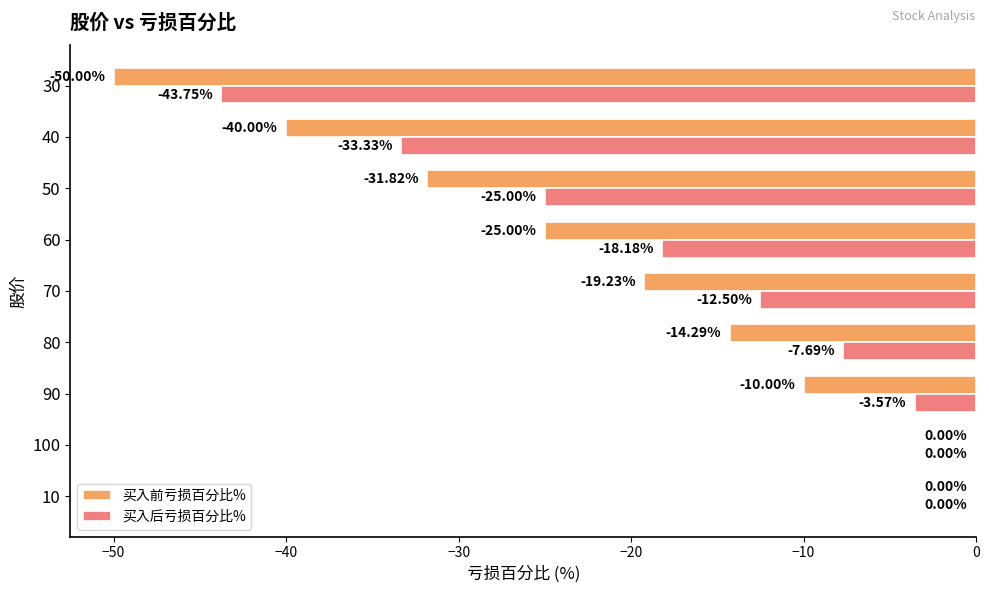

Which series changed the most between 10 and 70?

买入前亏损百分比%